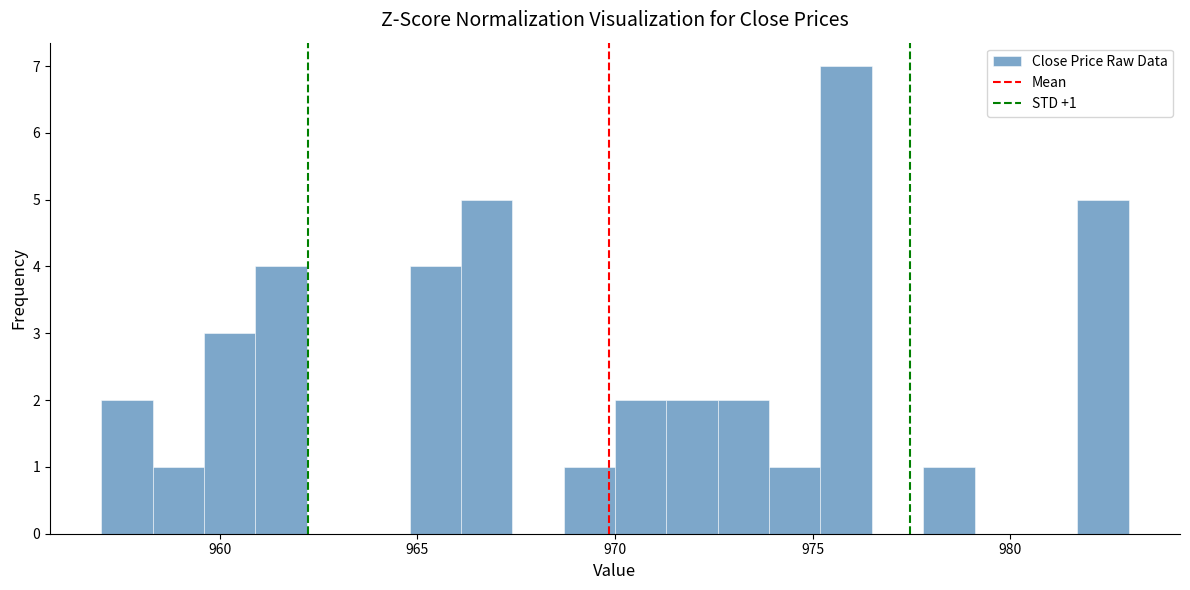

Read against the x-axis, roughly where is the centre of the tallest bar?

976.0